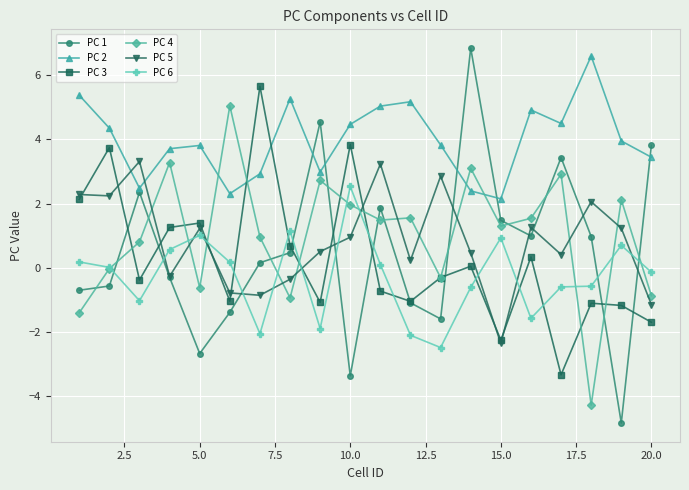

Which series has the largest total across all categories?

PC 2